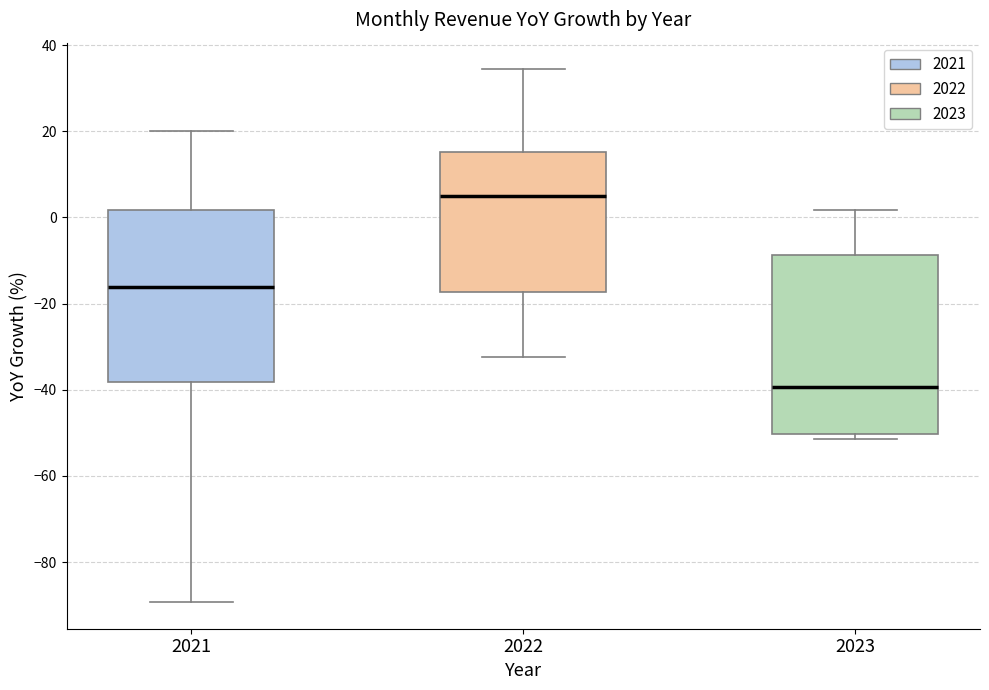

Where is the lower edge of the box at x = 2021 on the y-axis? The values are not printed on the chart, so give them approximately, as read against the axis.

-38